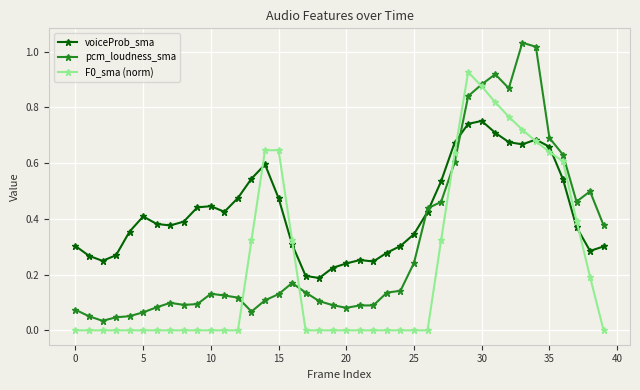

After their last crossing, which series has the higher values: voiceProb_sma or pcm_loudness_sma?

pcm_loudness_sma